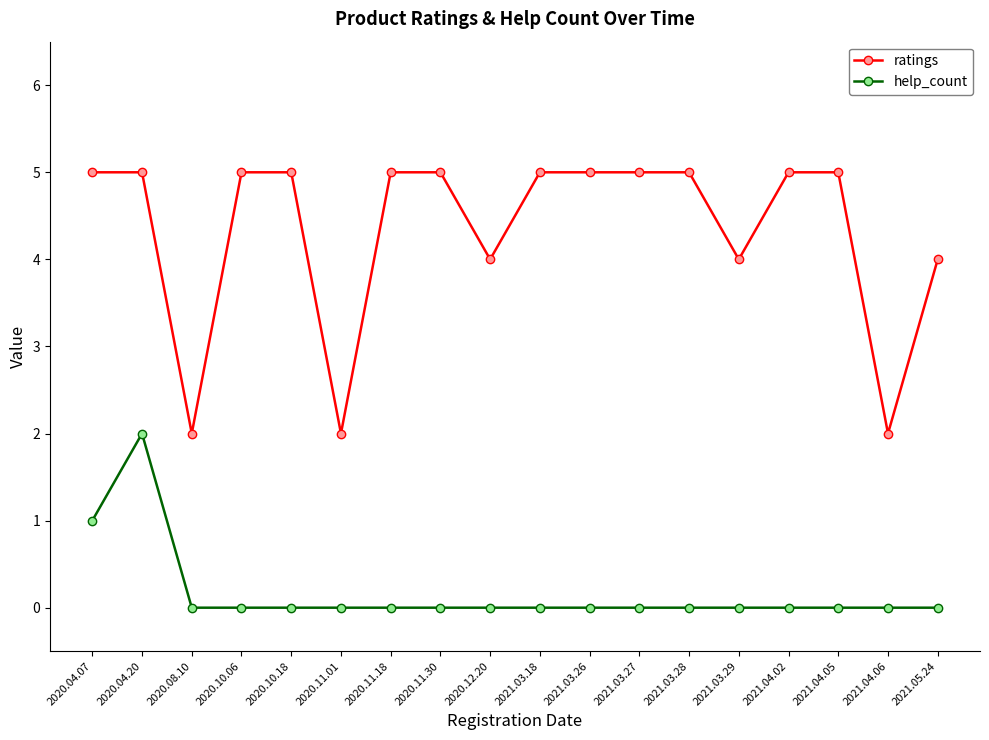

Is it true that ratings equals 5 at 2020.04.07?

True